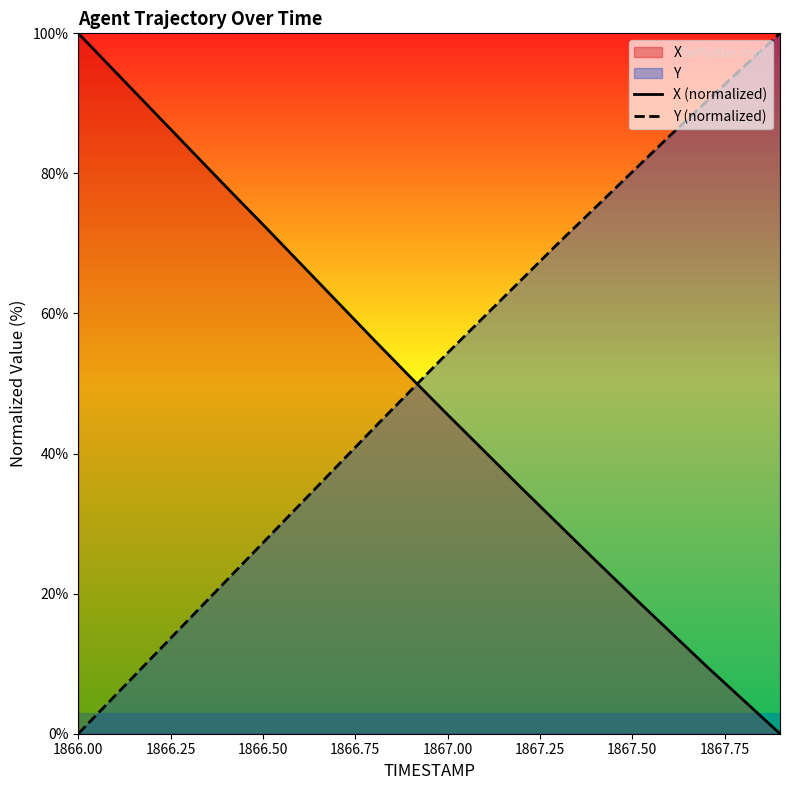

Does the chart have visible grid lines?

No